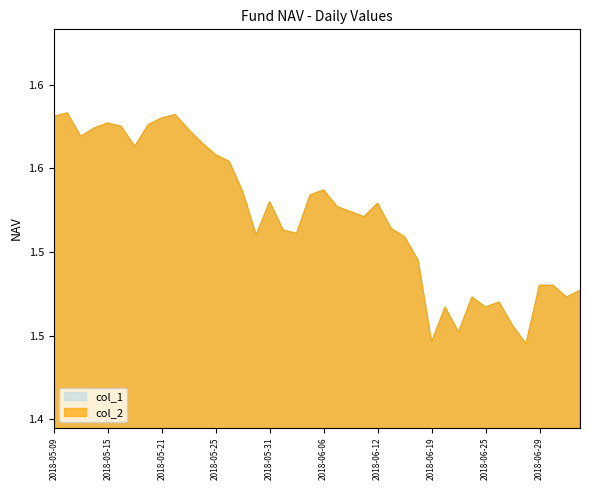

What is the highest value of the col_2 series?

1.6